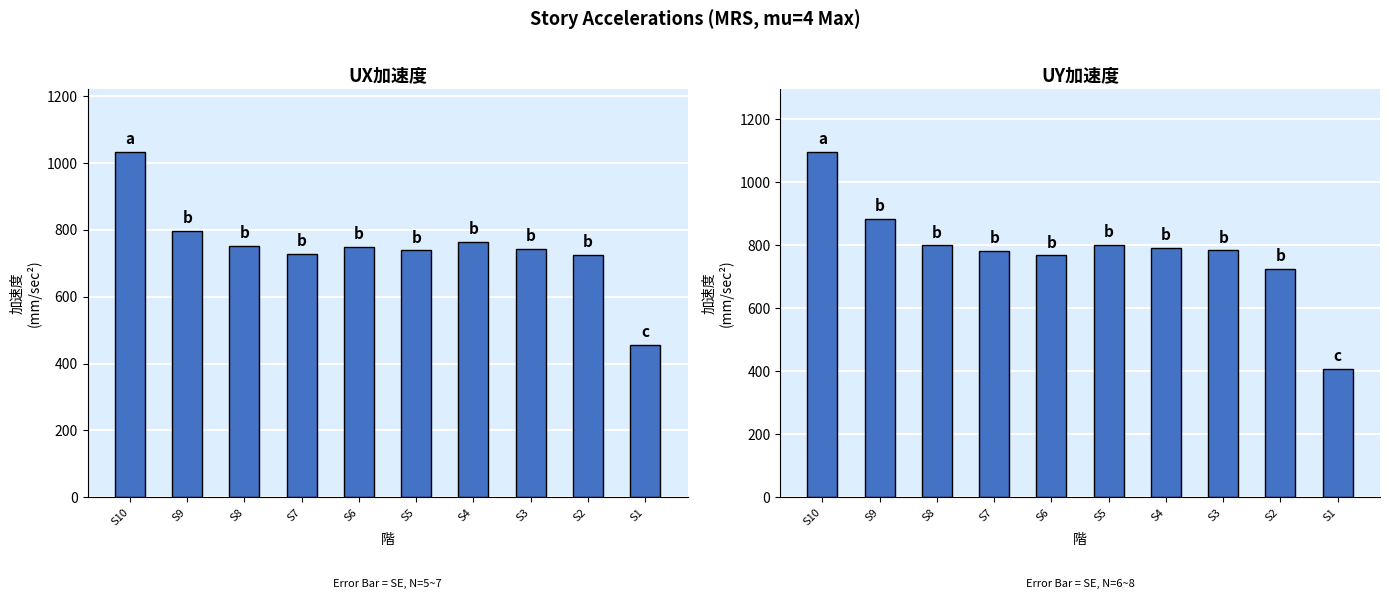

How many series are shown in this chart?

2